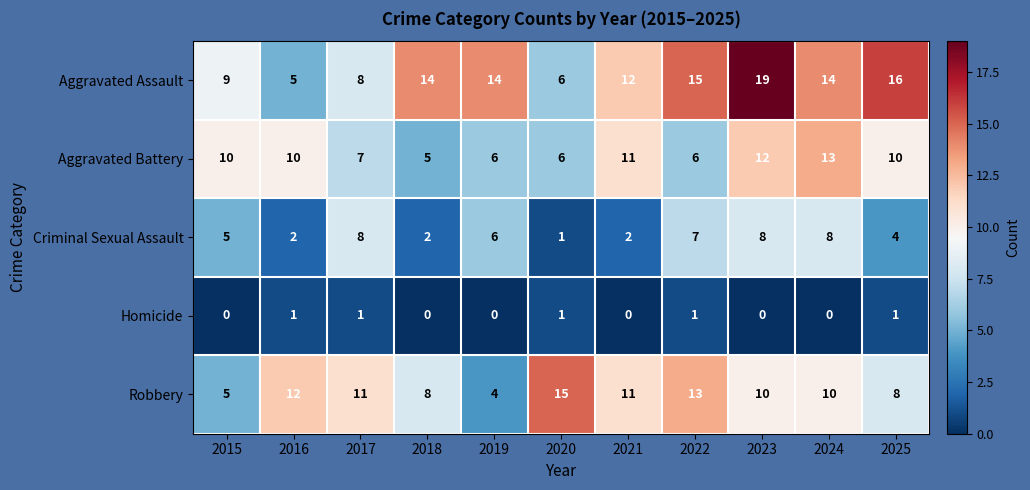

Is it true that Aggravated Assault equals 16 at 2025?

True